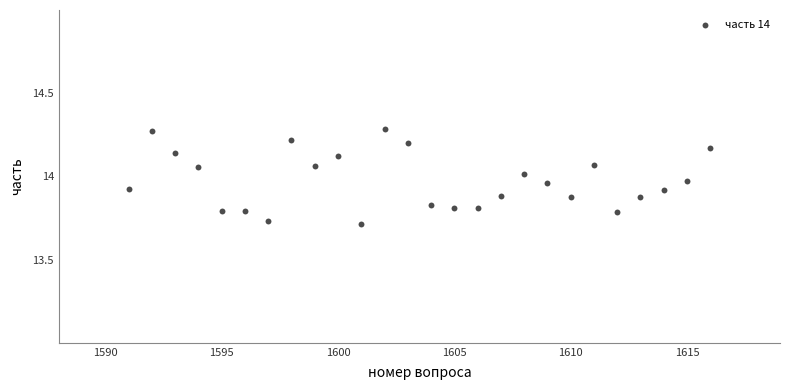

What is the range of Y values (max minus min)?

0.6